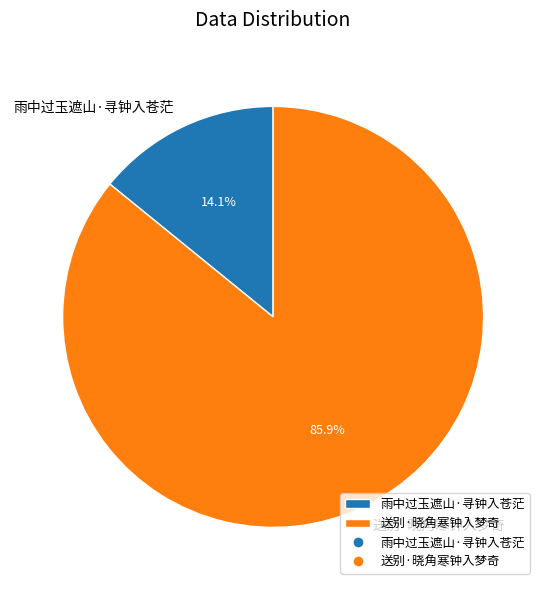

Which category accounts for the majority?

送别·晓角寒钟入梦奇